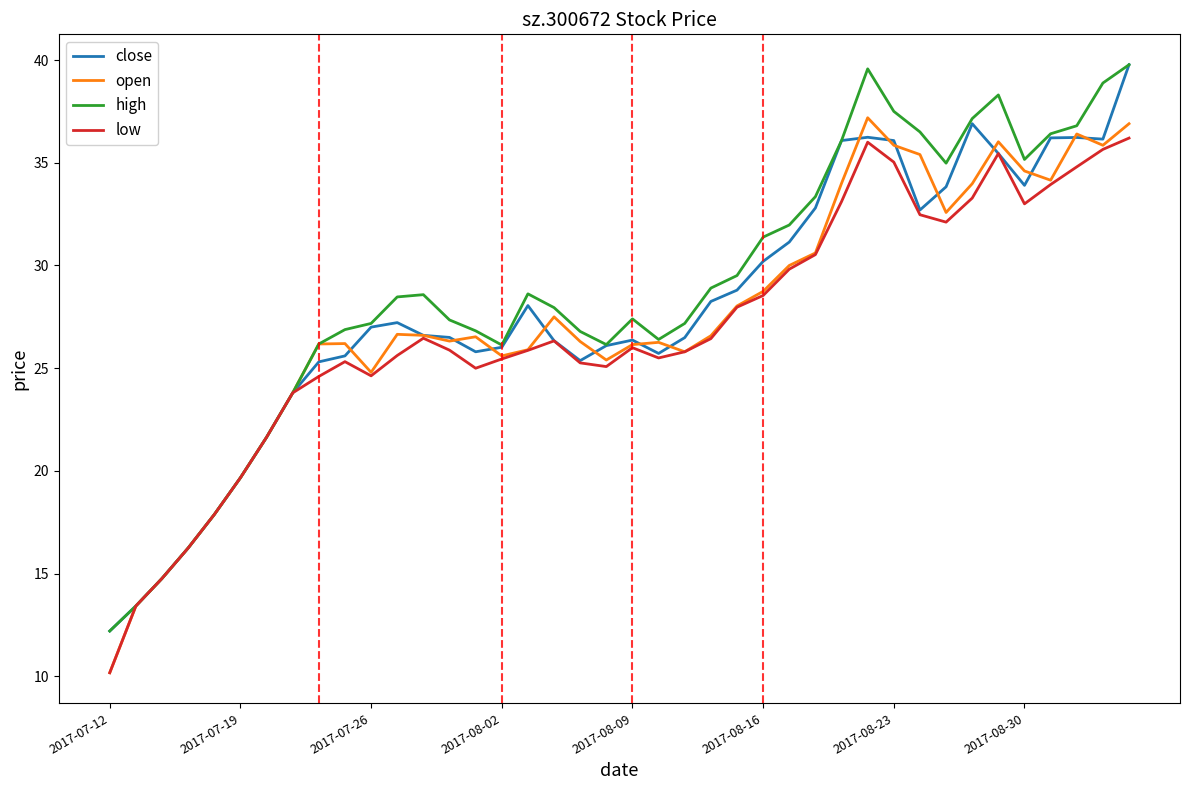

At how many categories does at least one series exceed 22?

33